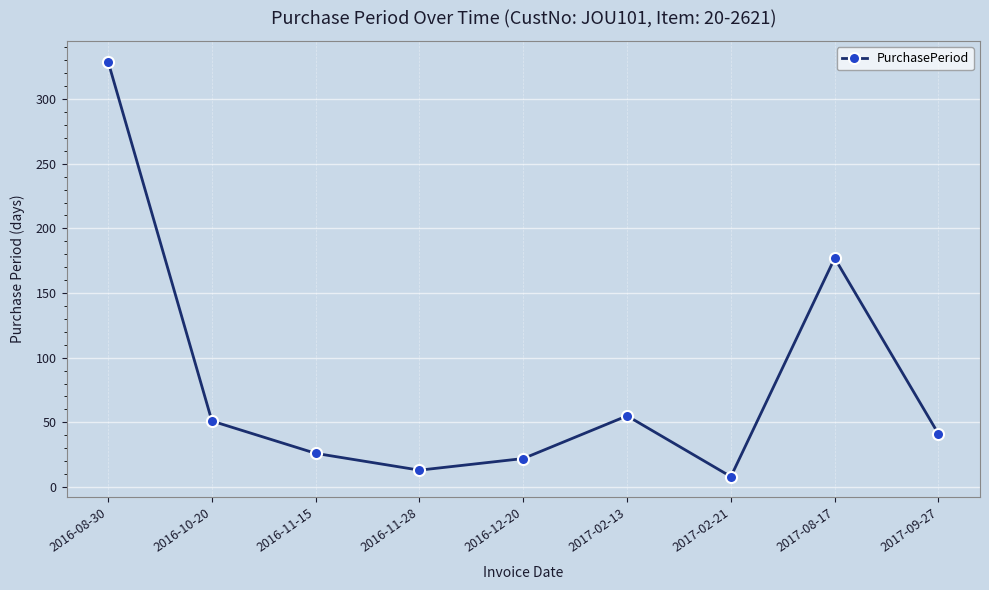

How many points are lower than both their immediate neighbors (excluding endpoints)?

2